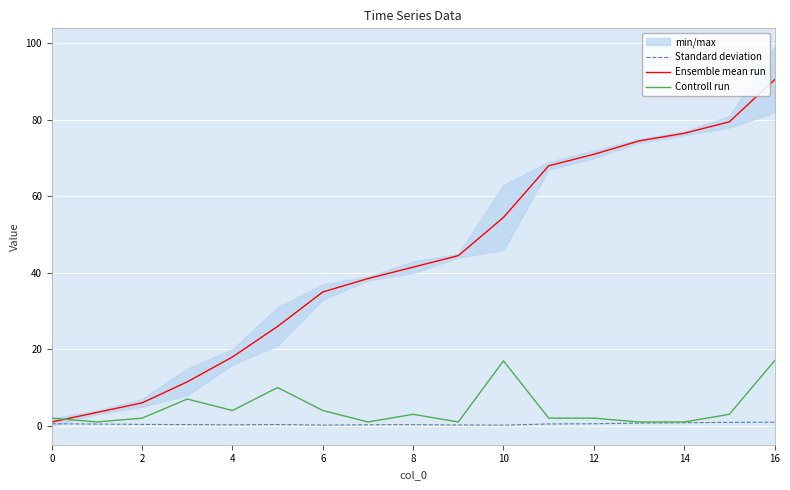

True or false: Ensemble mean run has a value of 32.1 at 16.

False